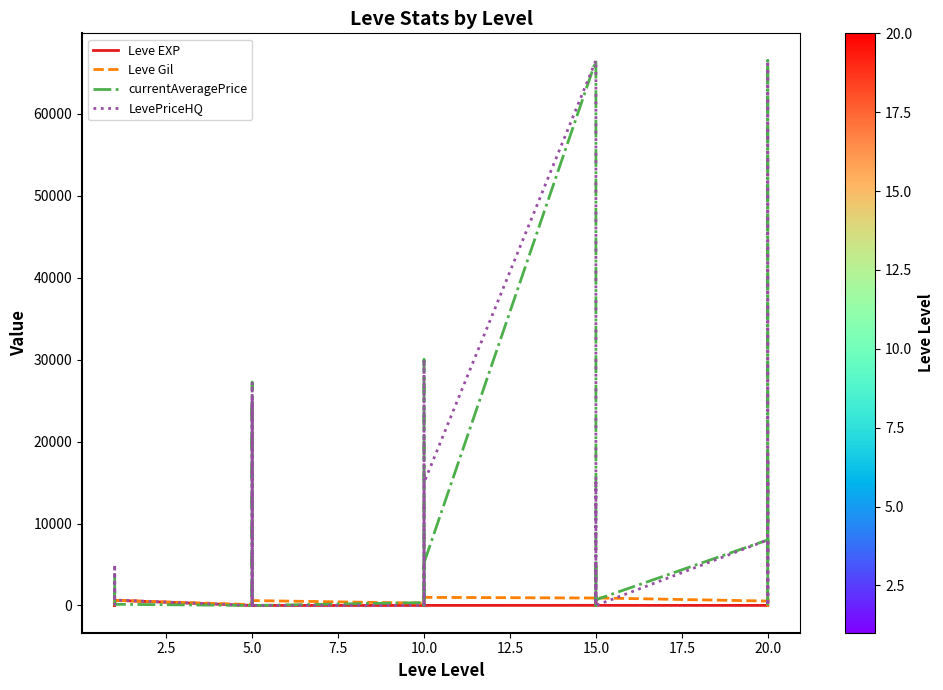

The value of currentAveragePrice at 5.0 is 1000. True or false?

True